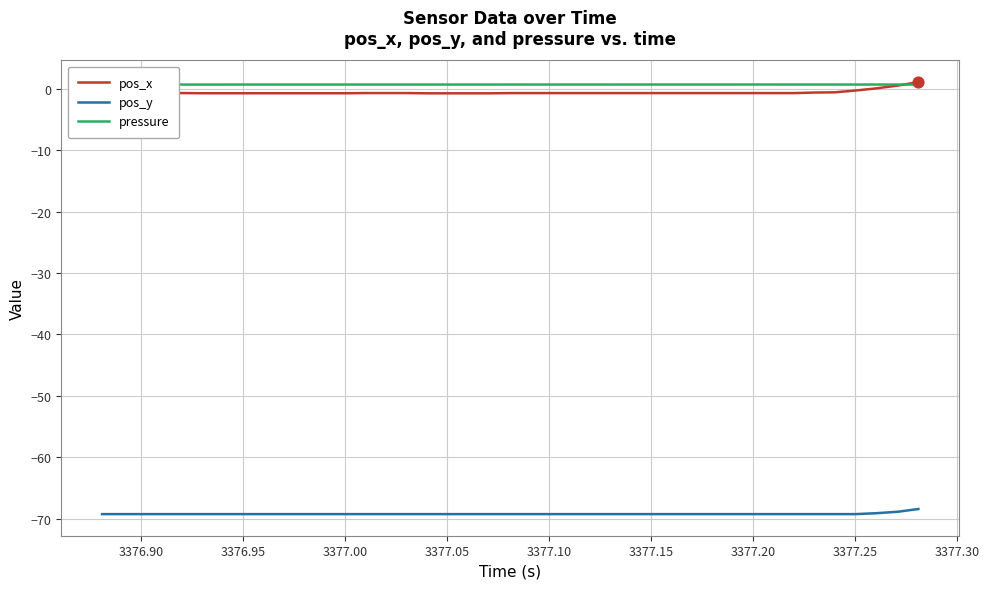

Which series reaches the maximum Y coordinate?

pos_x